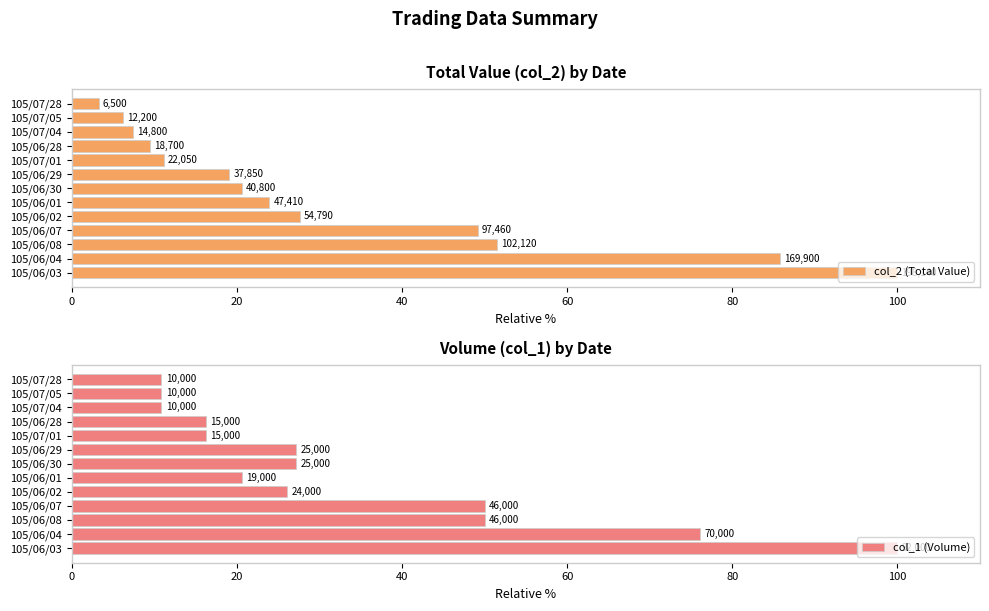

What is the value of the col_1 (Volume) bar at the 11th from the left?

10.9